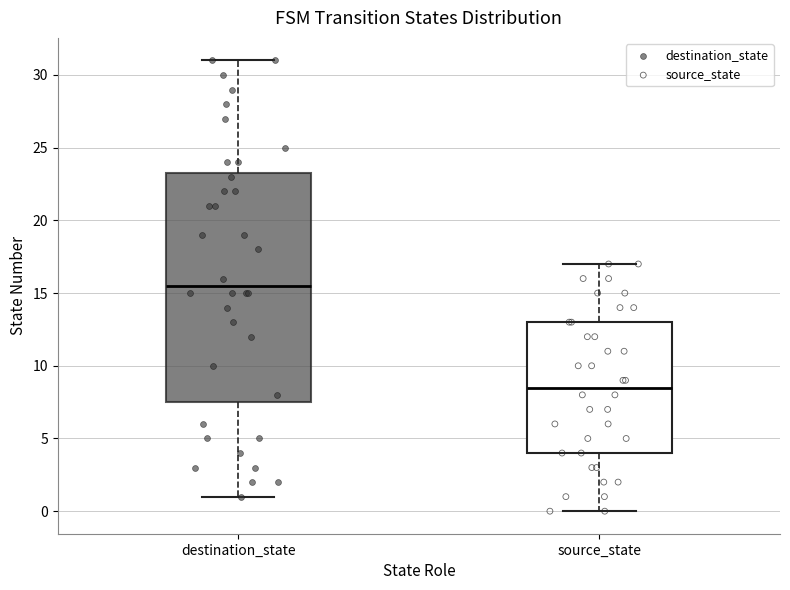

Comparing the boxes themselves (not the whiskers), which one is the tallest?

destination_state